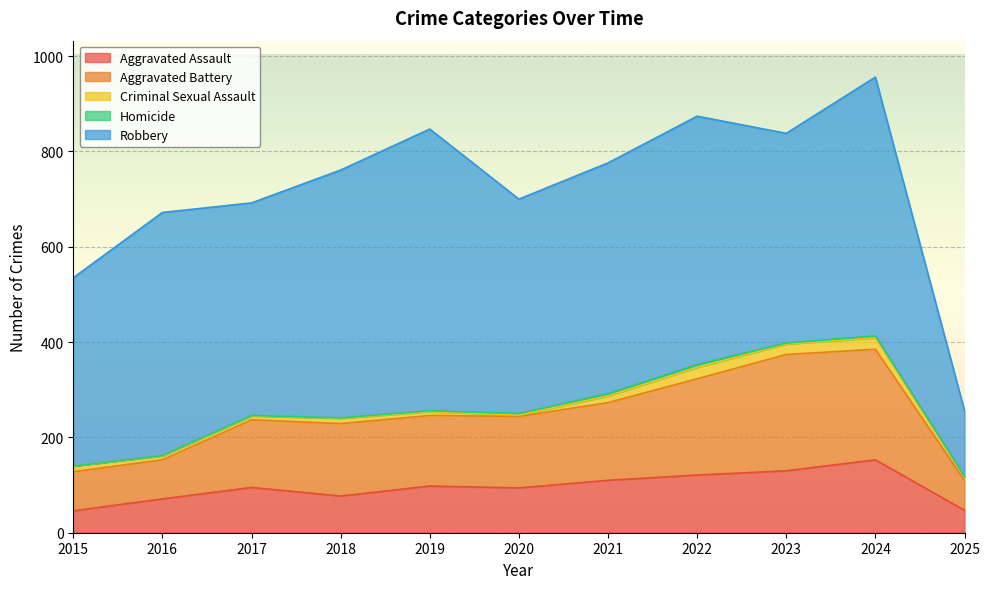

The Homicide series shows 1 at 2024. True or false?

False